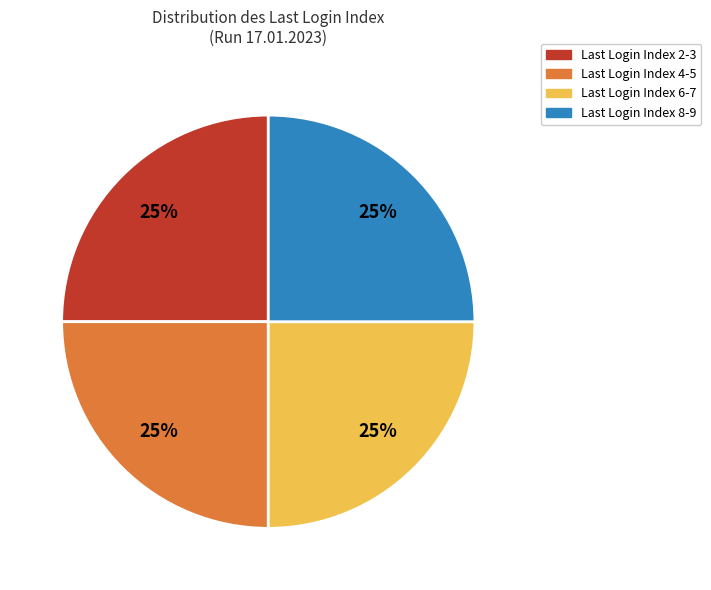

Is there a majority slice in this chart?

No